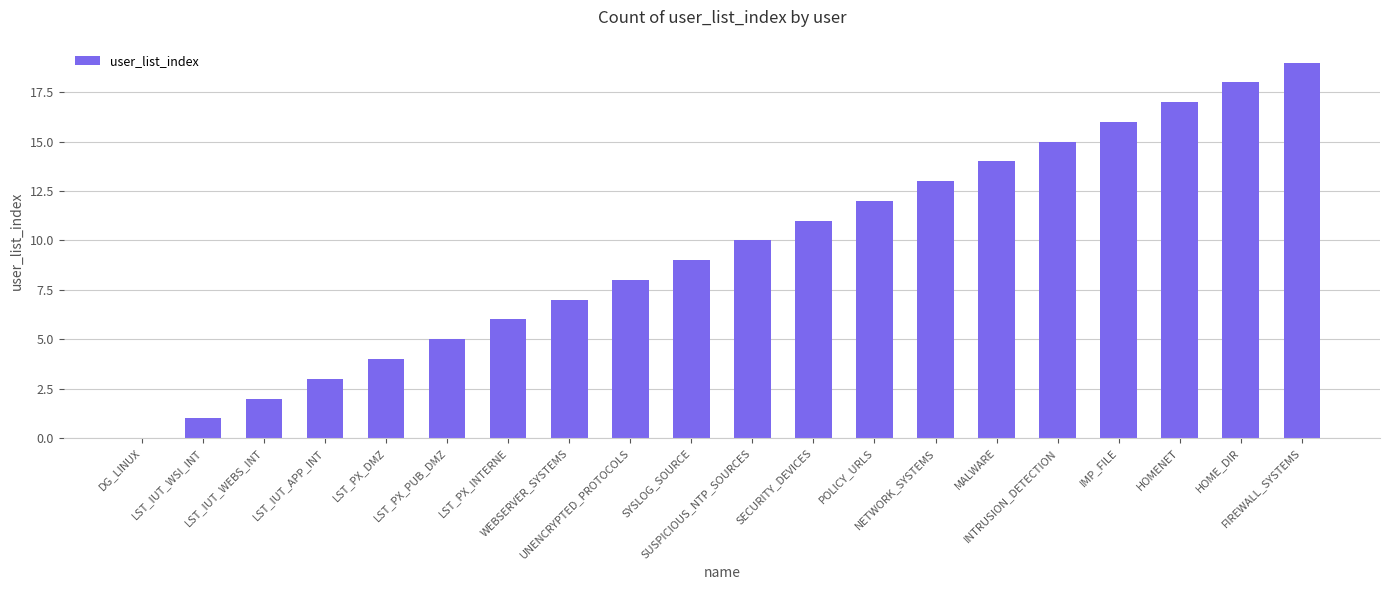

What is the sum of all values?

190